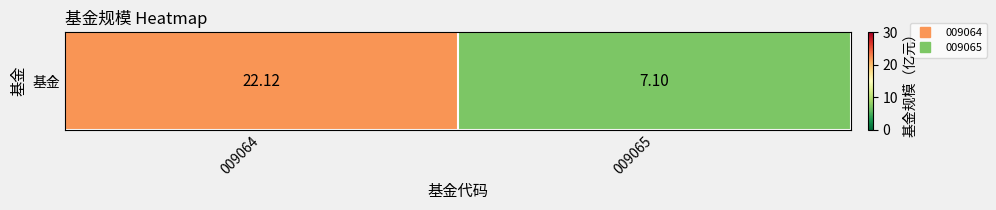

What is the difference between the maximum and minimum values?

15.0